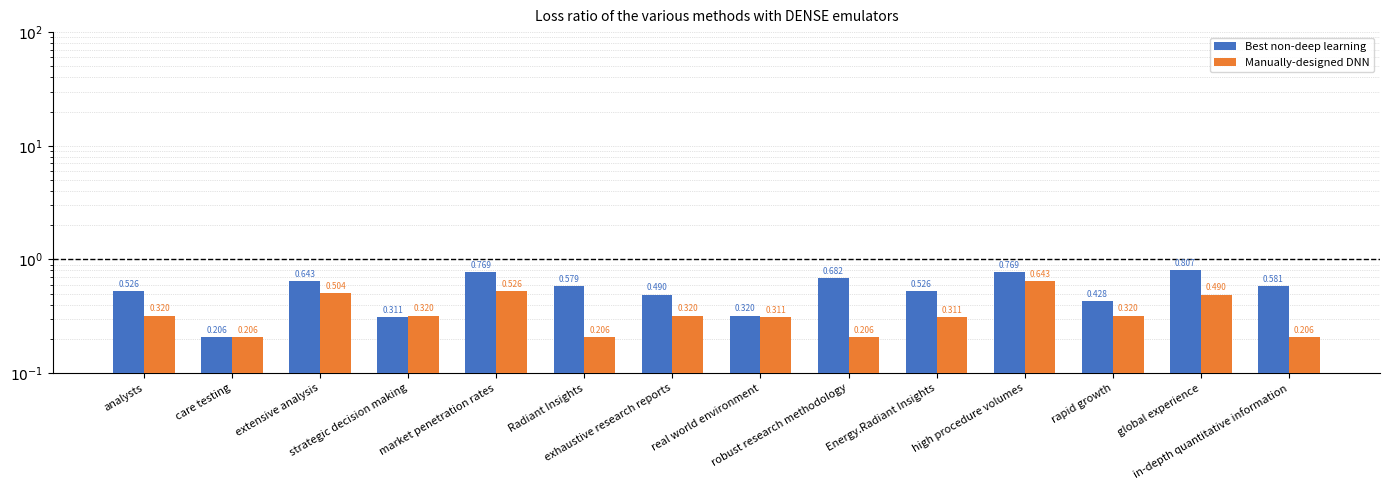

What is the minimum value shown in the chart?

0.2